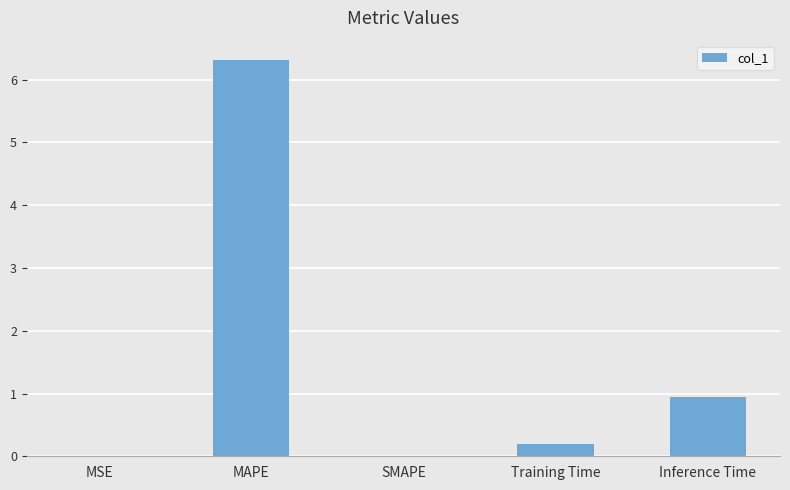

What is the sum of all values?

7.5